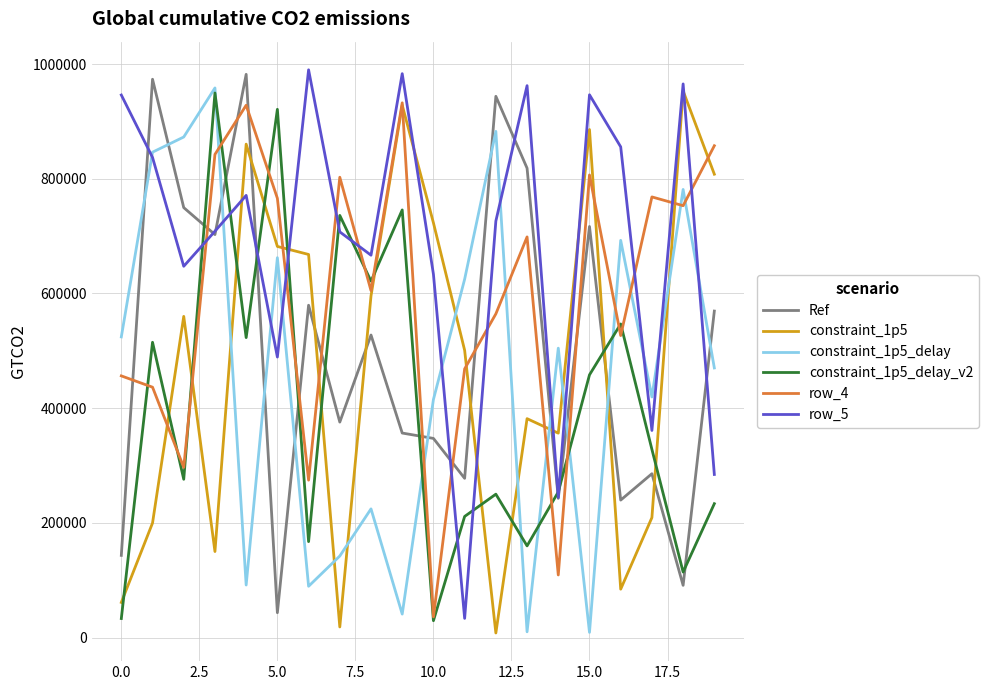

What is the greatest value displayed?

989927